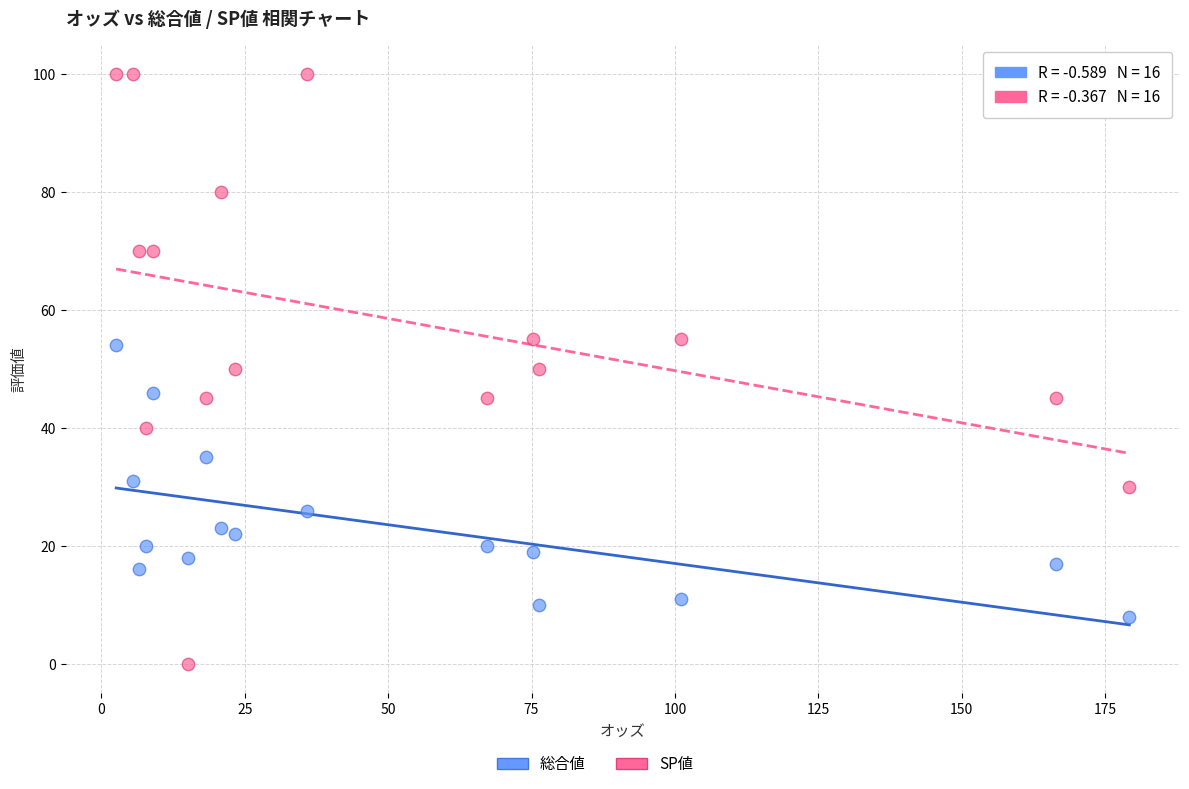

Across all data points, what is the range of Y values (max minus min)?

100